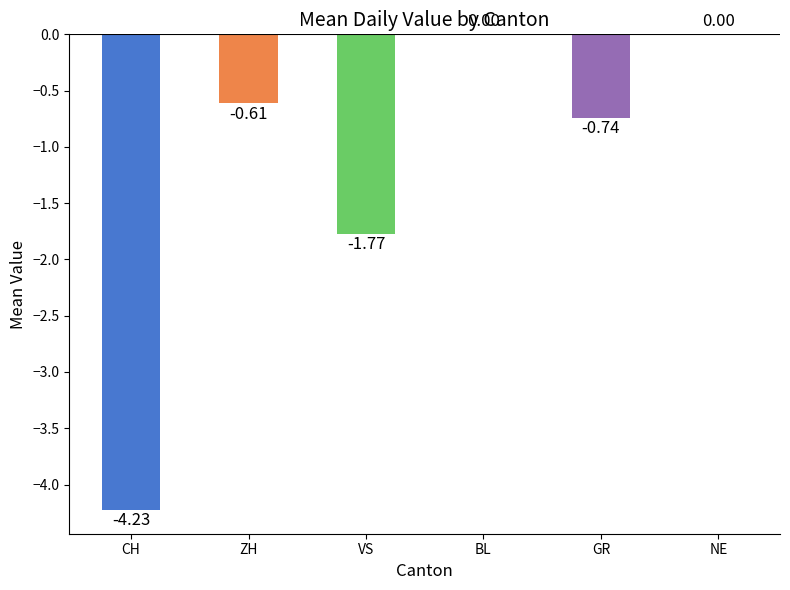

Is the value of GR at 13 greater than the value of NE at 29?

No